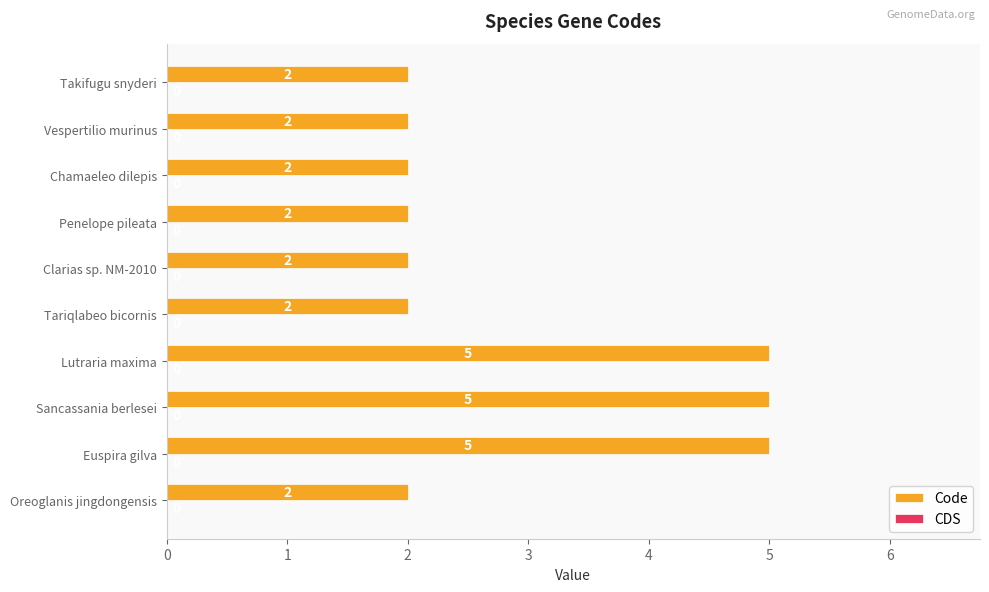

Reading top to bottom, extract all data points from this chart.

Takifugu snyderi=2	Vespertilio murinus=2	Chamaeleo dilepis=2	Penelope pileata=2	Clarias sp. NM-2010=2	Tariqlabeo bicornis=2	Lutraria maxima=5	Sancassania berlesei=5	Euspira gilva=5	Oreoglanis jingdongensis=2